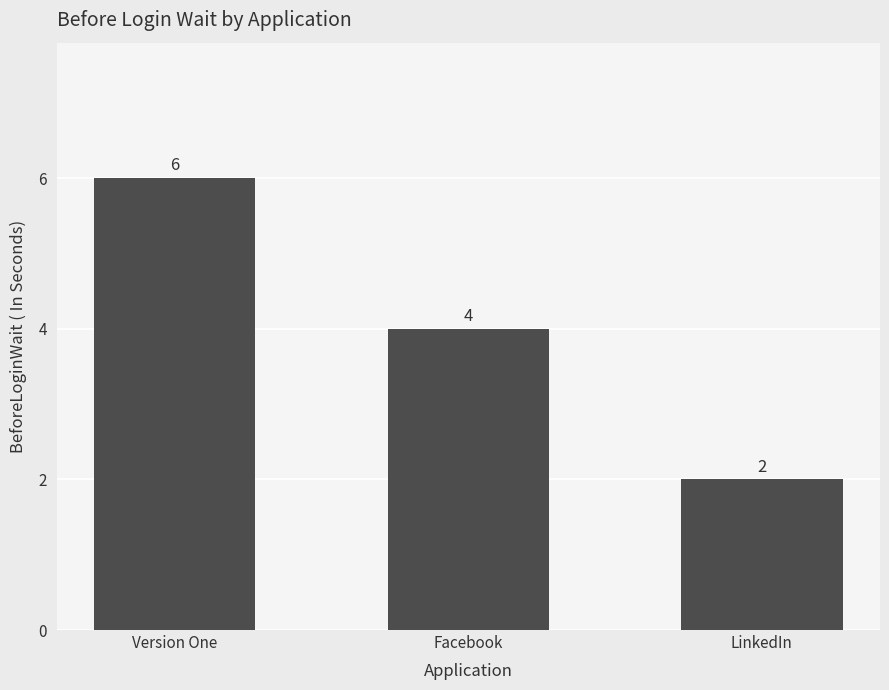

Which has a higher value, Facebook or Version One?

Version One